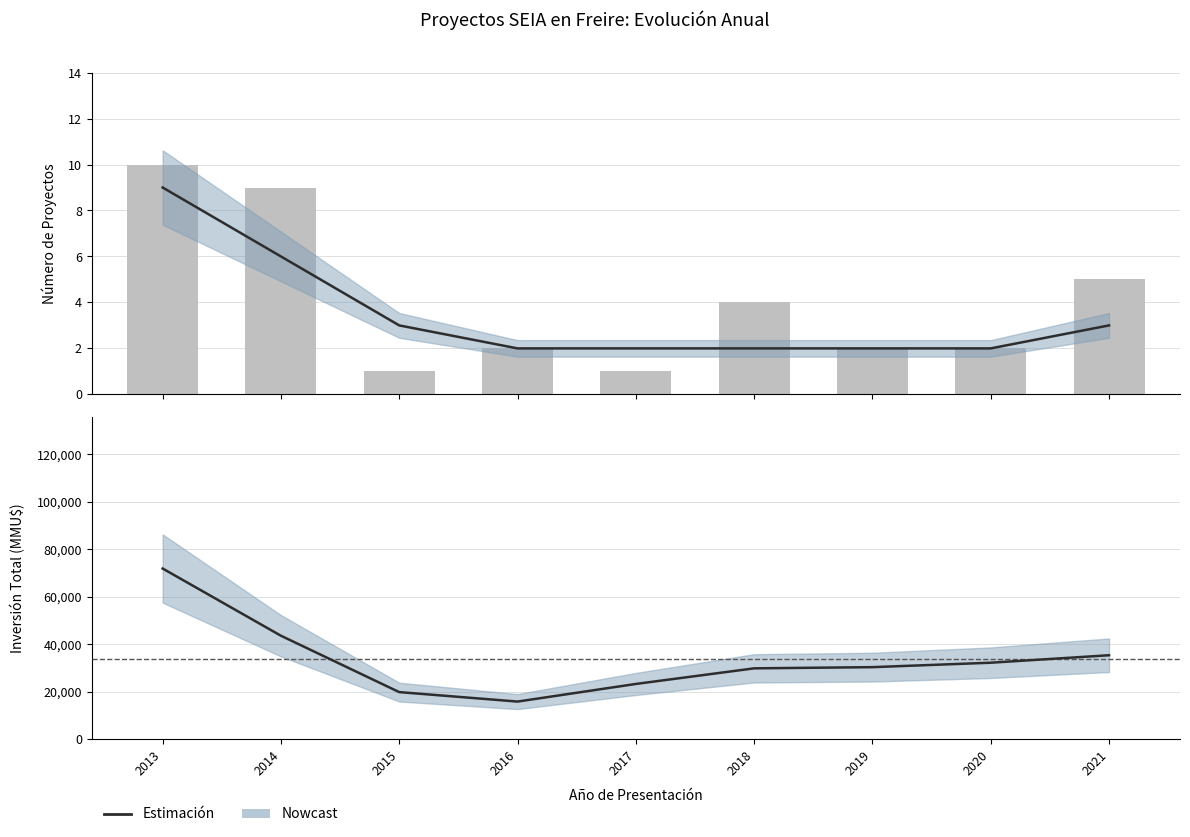

Between 2017 and 2019, which series saw the biggest shift?

Inversión Total (MMU$)